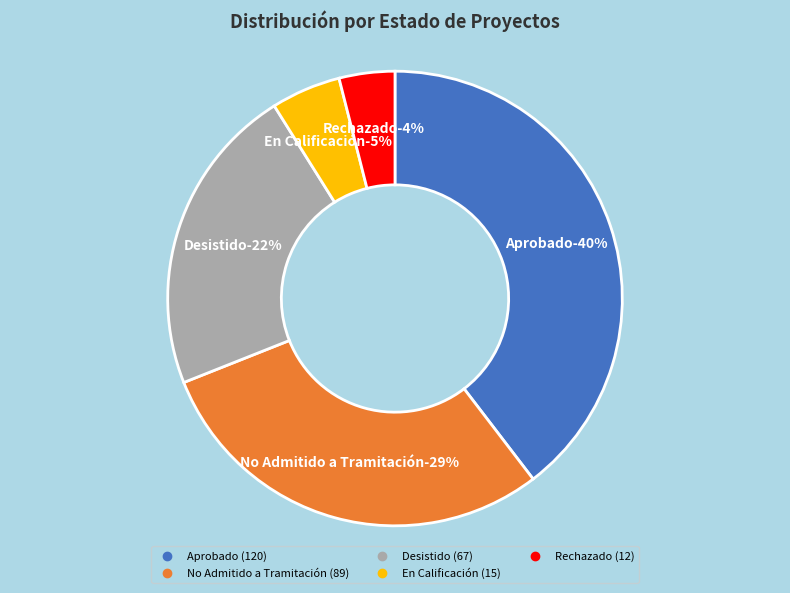

Which slice is the largest?

Aprobado